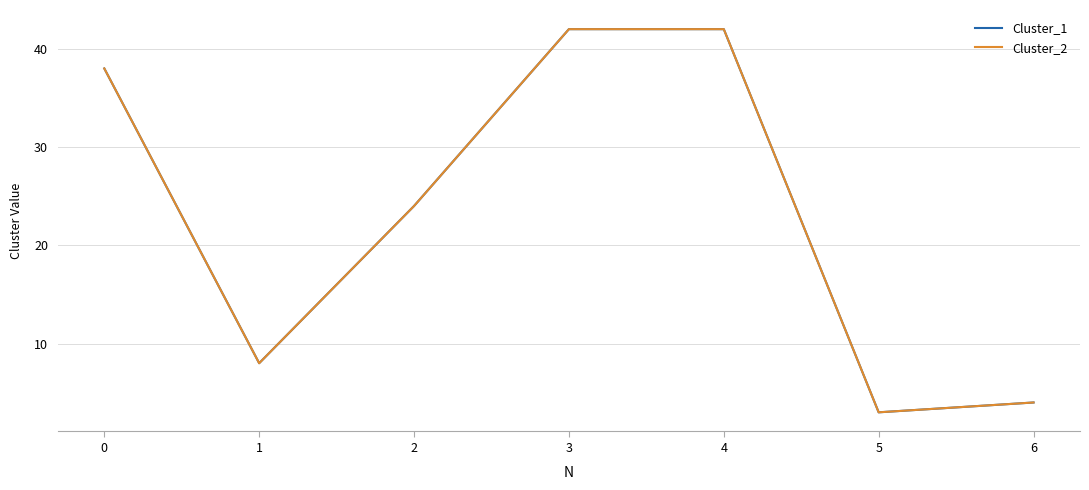

What is the approximate value of Cluster_1 at 3, to the nearest 10?

40